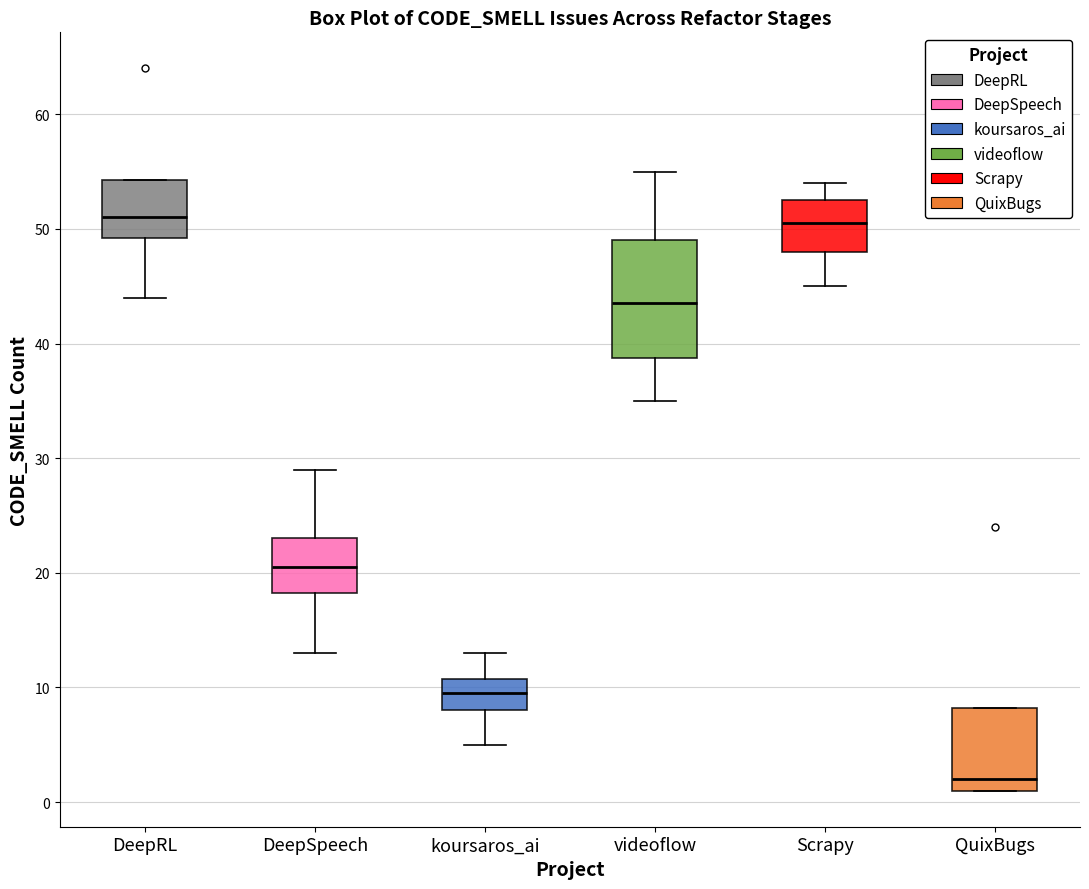

Reading left to right, transcribe this box plot: for each box, give where its median line is, the range the box spans, and where its two whiskers end, as read against the y-axis. The values are not printed on the chart, so give them approximately, as read against the axis.

DeepRL: median 51, box 49 to 54, whiskers 44 to 54
DeepSpeech: median 21, box 18 to 23, whiskers 13 to 29
koursaros_ai: median 10, box 8 to 11, whiskers 5 to 13
videoflow: median 44, box 39 to 49, whiskers 35 to 55
Scrapy: median 51, box 48 to 53, whiskers 45 to 54
QuixBugs: median 2, box 1 to 8, whiskers 1 to 8